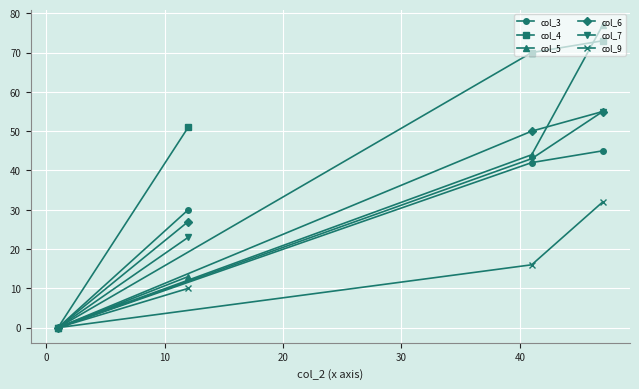

How many lines are shown in the chart?

6